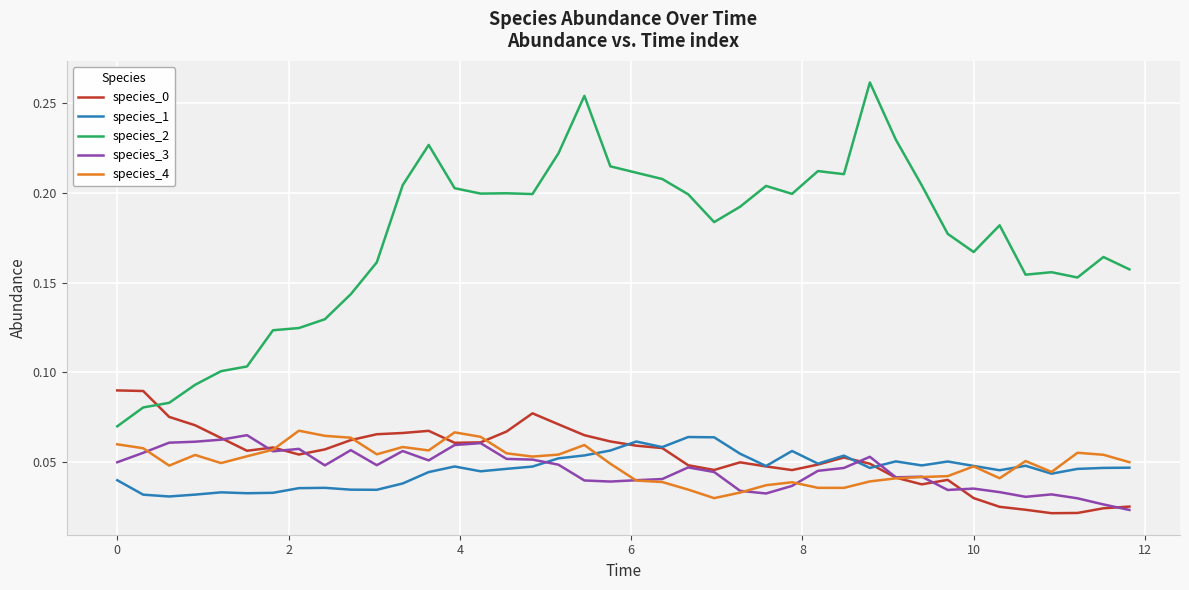

Which series has the largest total across all categories?

species_2